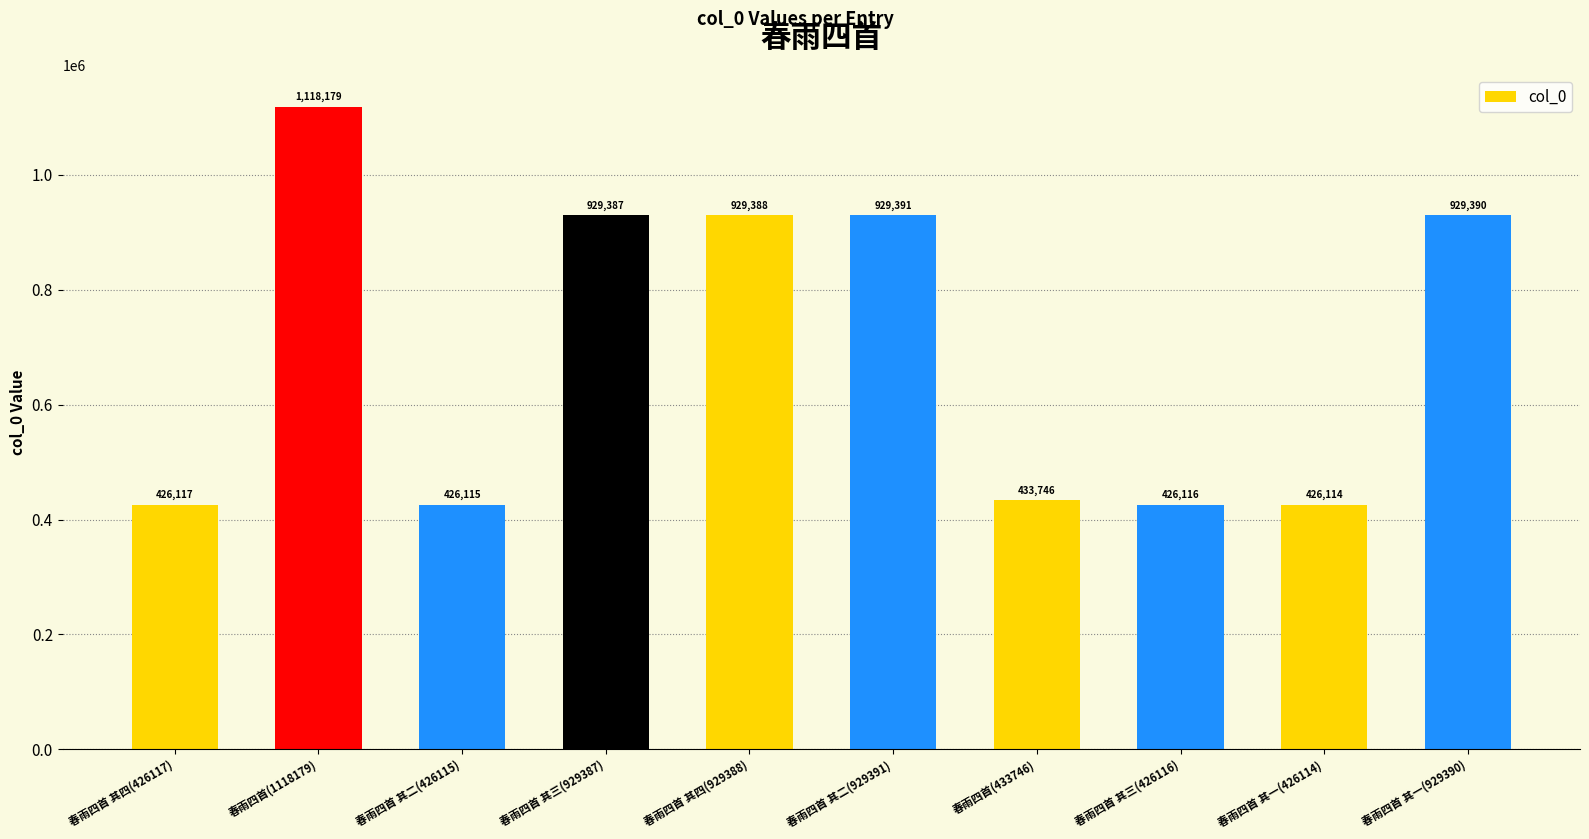

Reading left to right, what are all the values shown in this chart?

426117	1118179	426115	929387	929388	929391	433746	426116	426114	929390